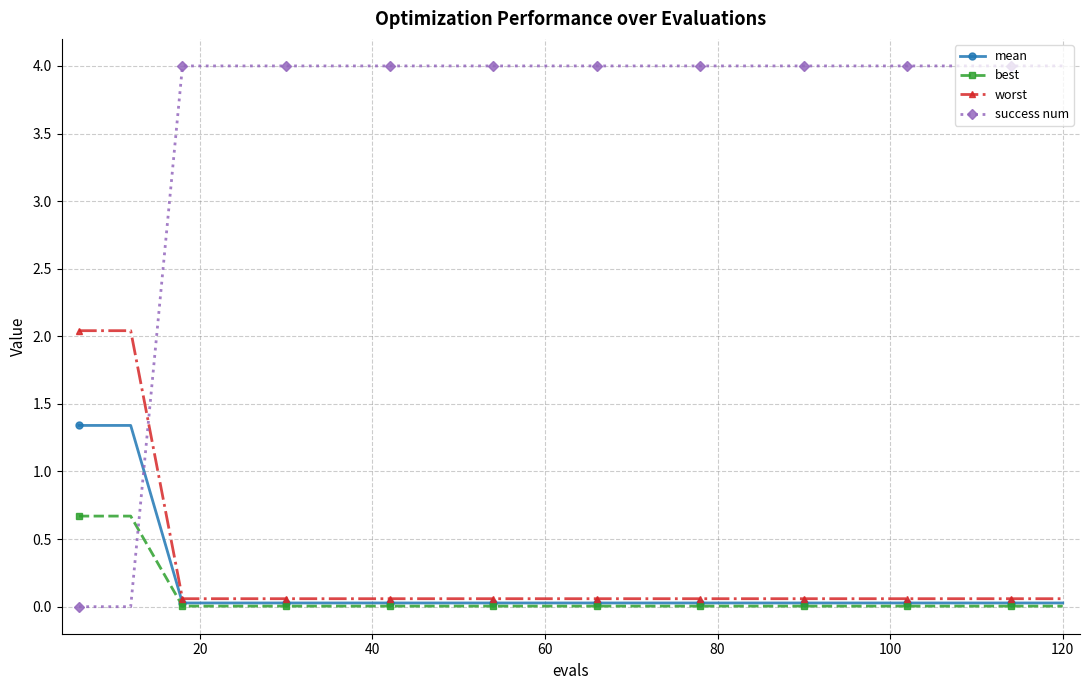

Which series has the widest spread of values?

success num